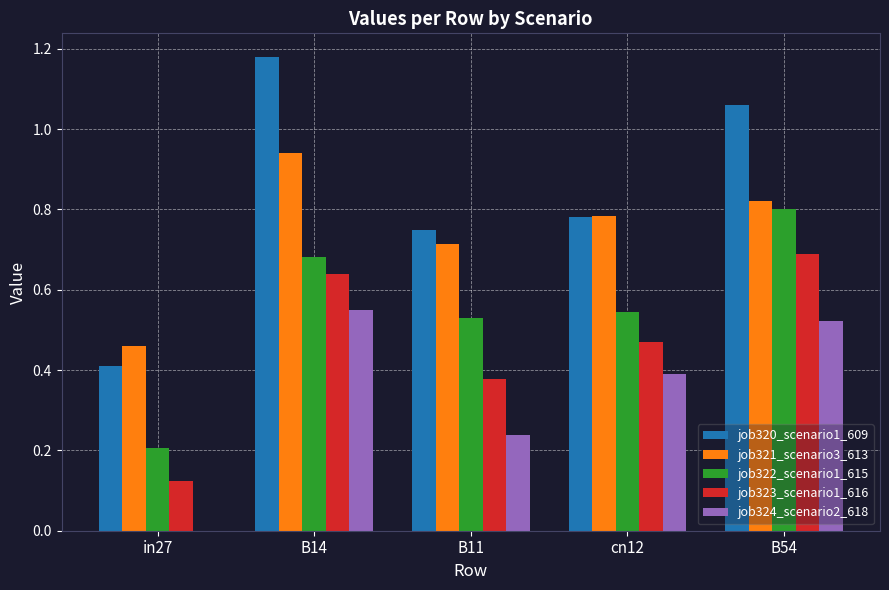

Between B11 and cn12, which series saw the biggest shift?

job324_scenario2_618